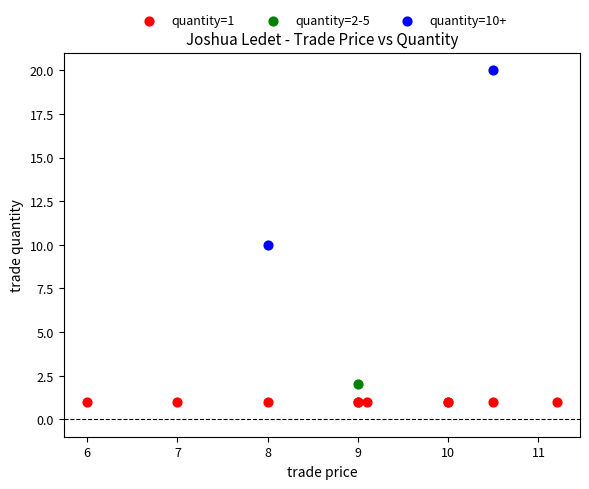

What are all the series names shown in the legend?

quantity=1, quantity=2-5, quantity=10+